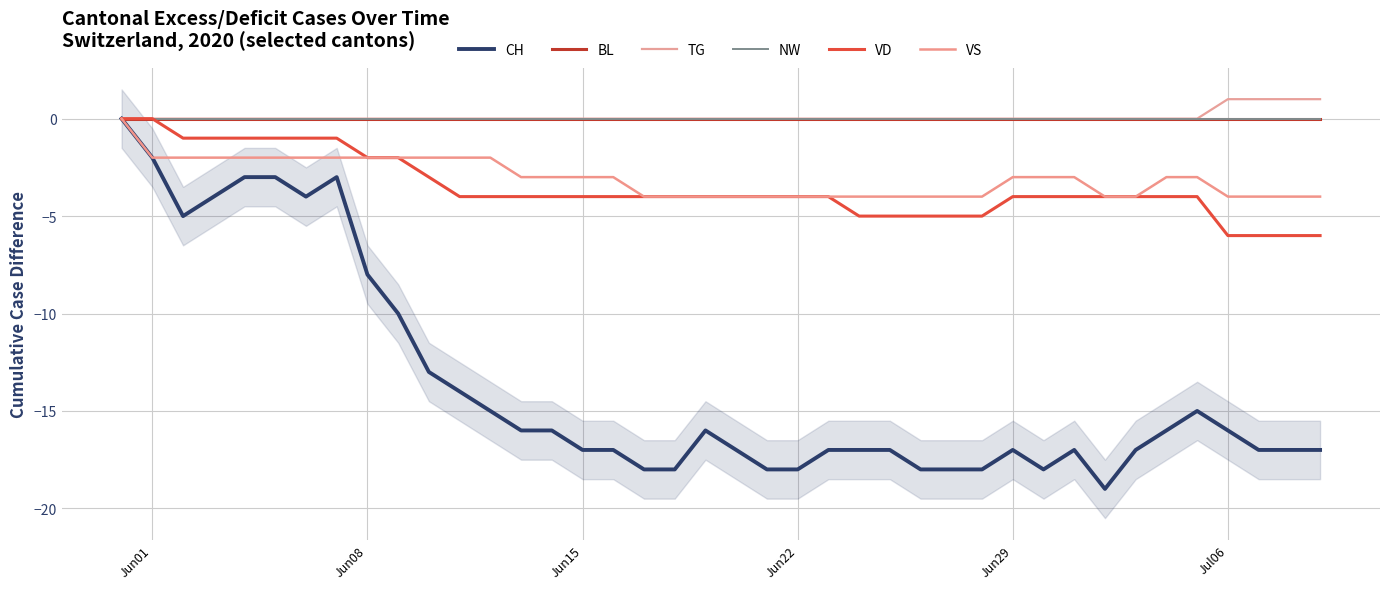

Reading left to right, what are all the values shown in this chart?

CH: 0	-2	-5	-4	-3	-3	-4	-3	-8	-10	-13	-14	-15	-16	-16	-17	-17	-18	-18	-16	-17	-18	-18	-17	-17	-17	-18	-18	-18	-17	-18	-17	-19	-17	-16	-15	-16	-17	-17	-17
BL: 0	0	0	0	0	0	0	0	0	0	0	0	0	0	0	0	0	0	0	0	0	0	0	0	0	0	0	0	0	0	0	0	0	0	0	0	0	0	0	0
TG: 0	0	0	0	0	0	0	0	0	0	0	0	0	0	0	0	0	0	0	0	0	0	0	0	0	0	0	0	0	0	0	0	0	0	0	0	1	1	1	1
NW: 0	0	0	0	0	0	0	0	0	0	0	0	0	0	0	0	0	0	0	0	0	0	0	0	0	0	0	0	0	0	0	0	0	0	0	0	0	0	0	0
VD: 0	0	-1	-1	-1	-1	-1	-1	-2	-2	-3	-4	-4	-4	-4	-4	-4	-4	-4	-4	-4	-4	-4	-4	-5	-5	-5	-5	-5	-4	-4	-4	-4	-4	-4	-4	-6	-6	-6	-6
VS: 0	-2	-2	-2	-2	-2	-2	-2	-2	-2	-2	-2	-2	-3	-3	-3	-3	-4	-4	-4	-4	-4	-4	-4	-4	-4	-4	-4	-4	-3	-3	-3	-4	-4	-3	-3	-4	-4	-4	-4